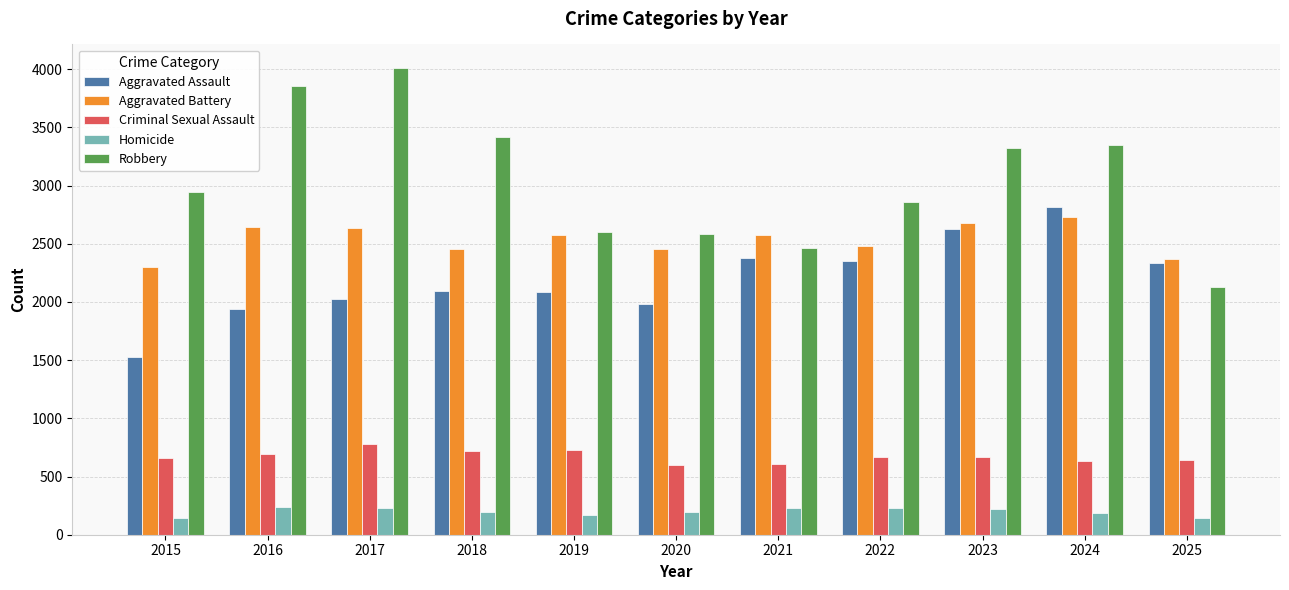

Count the number of data series in this chart.

5